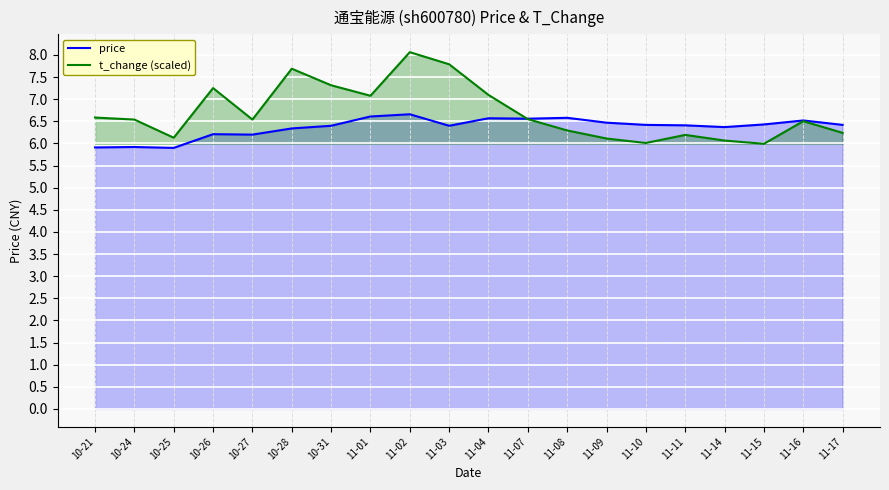

The value of price at 11-11 is 6.4. True or false?

True